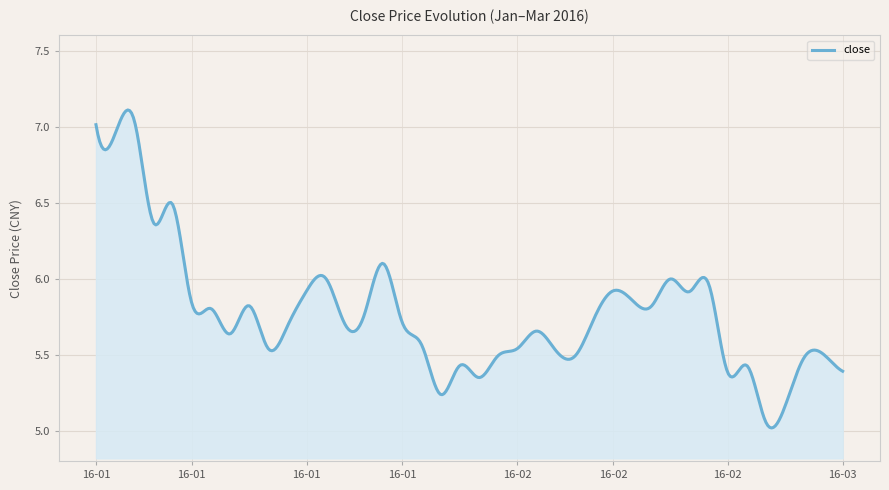

What is the sum of all values?

2308.2